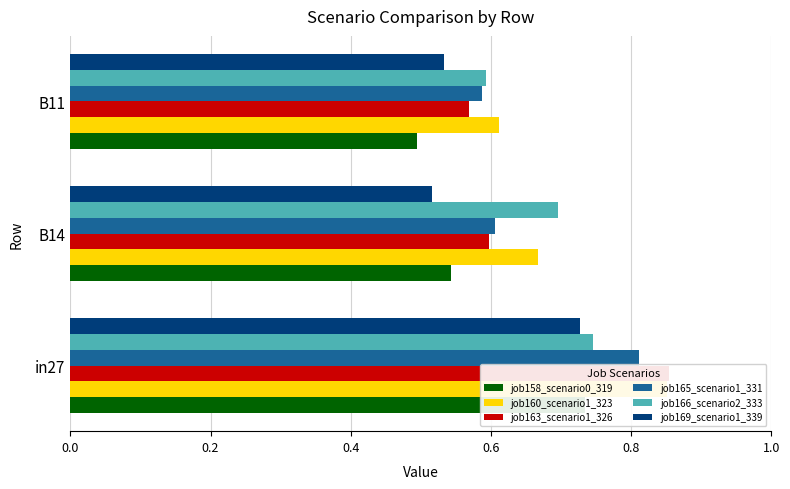

What is the value of the job163_scenario1_326 bar at the 3rd from the left?

0.6